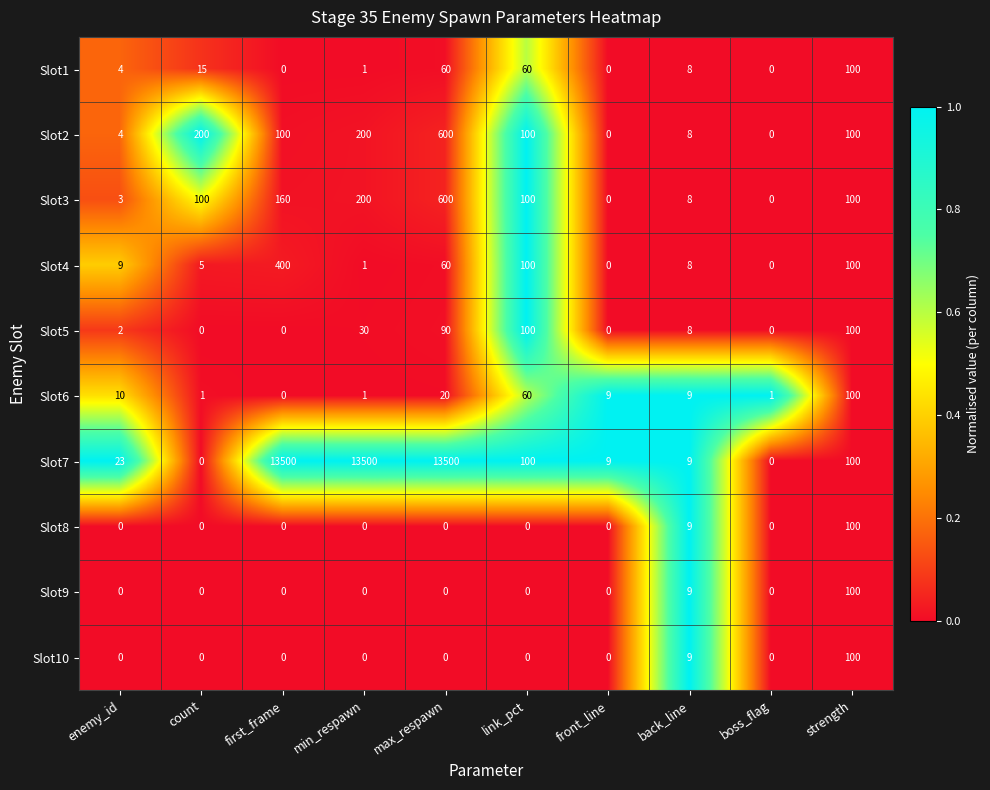

At which category is the sum across all series the highest?

max_respawn